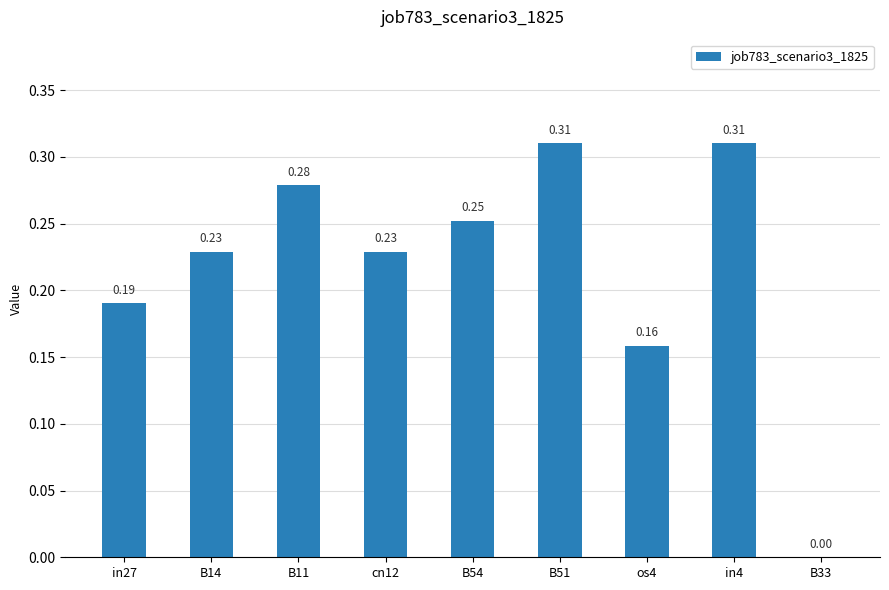

What is the sum of all values?

2.0